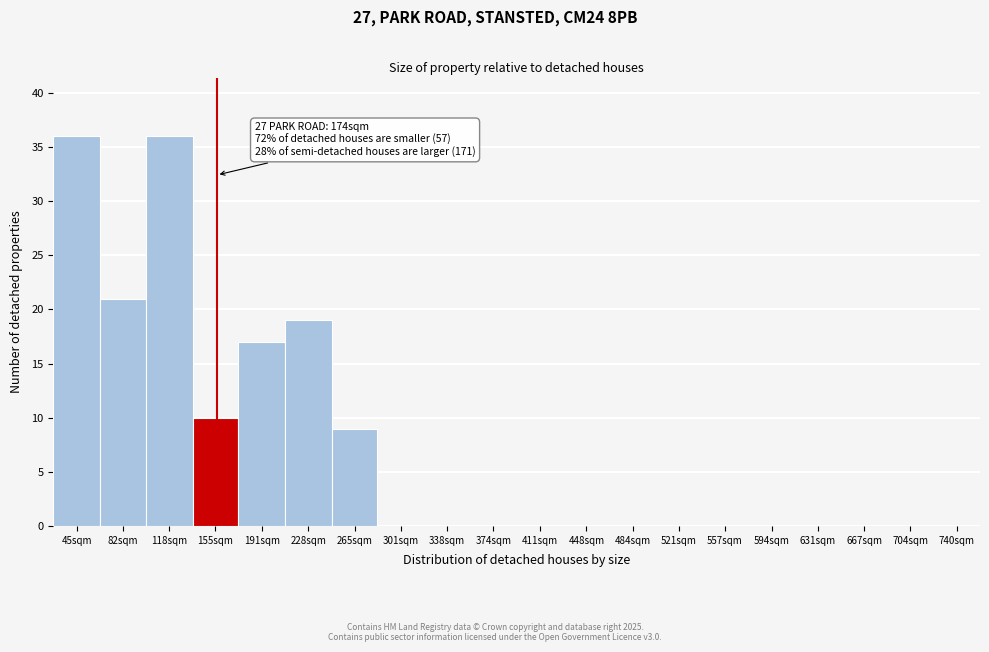

Reading right to left, what are all the values shown in this chart?

740sqm=0	704sqm=0	667sqm=0	631sqm=0	594sqm=0	557sqm=0	521sqm=0	484sqm=0	448sqm=0	411sqm=0	374sqm=0	338sqm=0	301sqm=0	265sqm=9	228sqm=19	191sqm=17	155sqm=10	118sqm=36	82sqm=21	45sqm=36